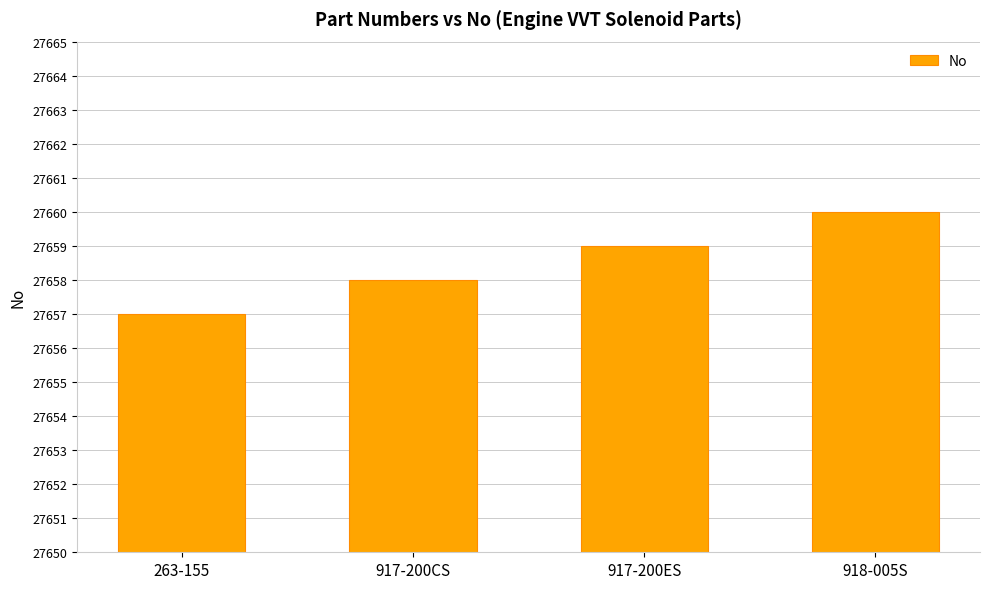

Reading right to left, extract all data points from this chart.

918-005S=27660	917-200ES=27659	917-200CS=27658	263-155=27657